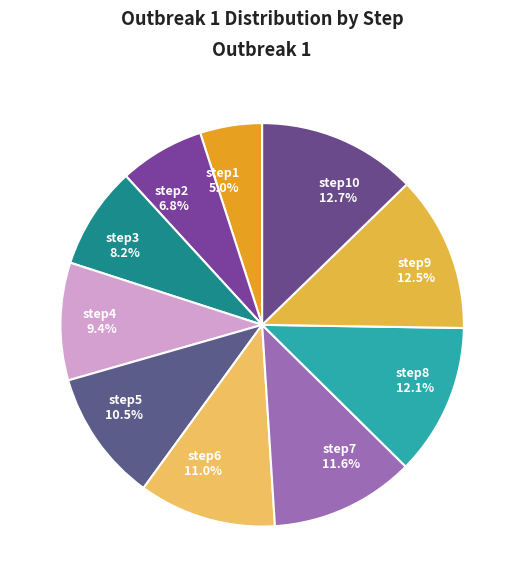

Is there any slice that represents more than half of the pie?

No